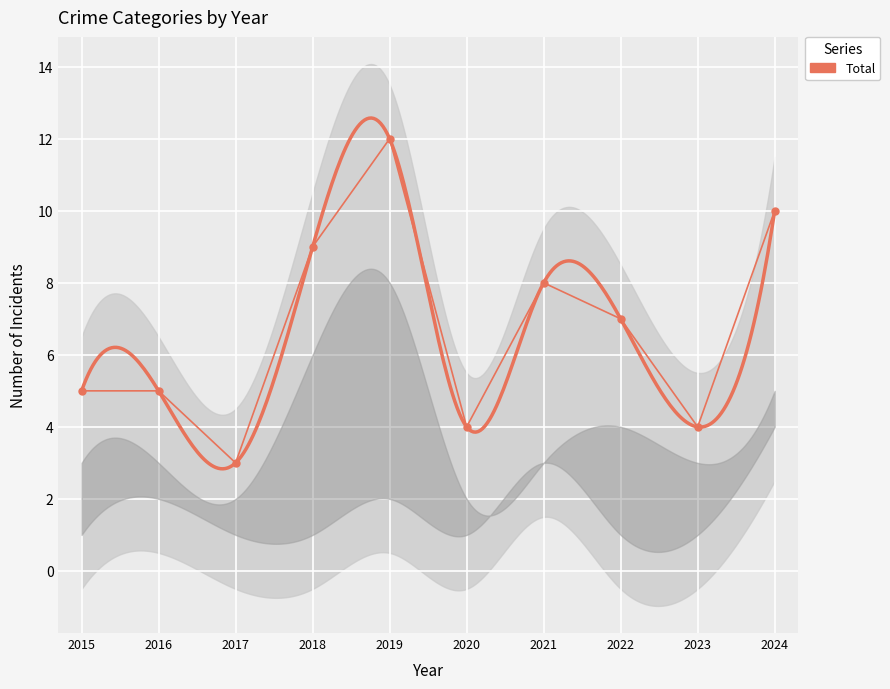

At which label is the value closest to 7?

2022